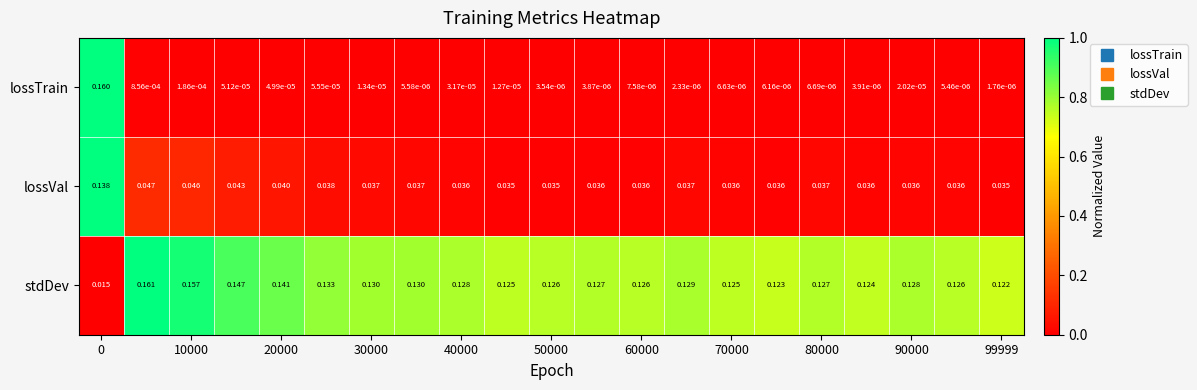

Which series has the largest total across all categories?

stdDev